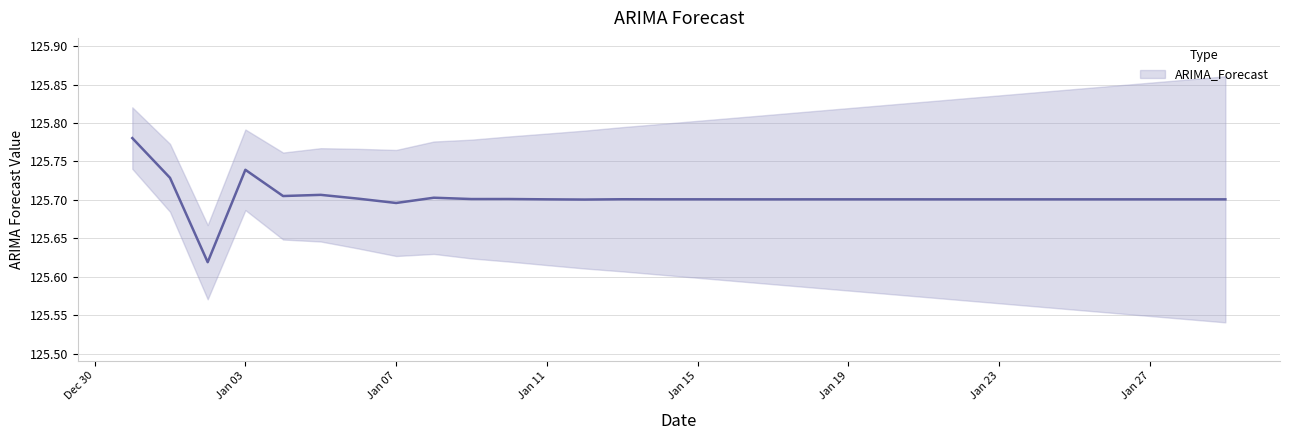

Is it true that the value at 2023-01-09 is 125.7?

True